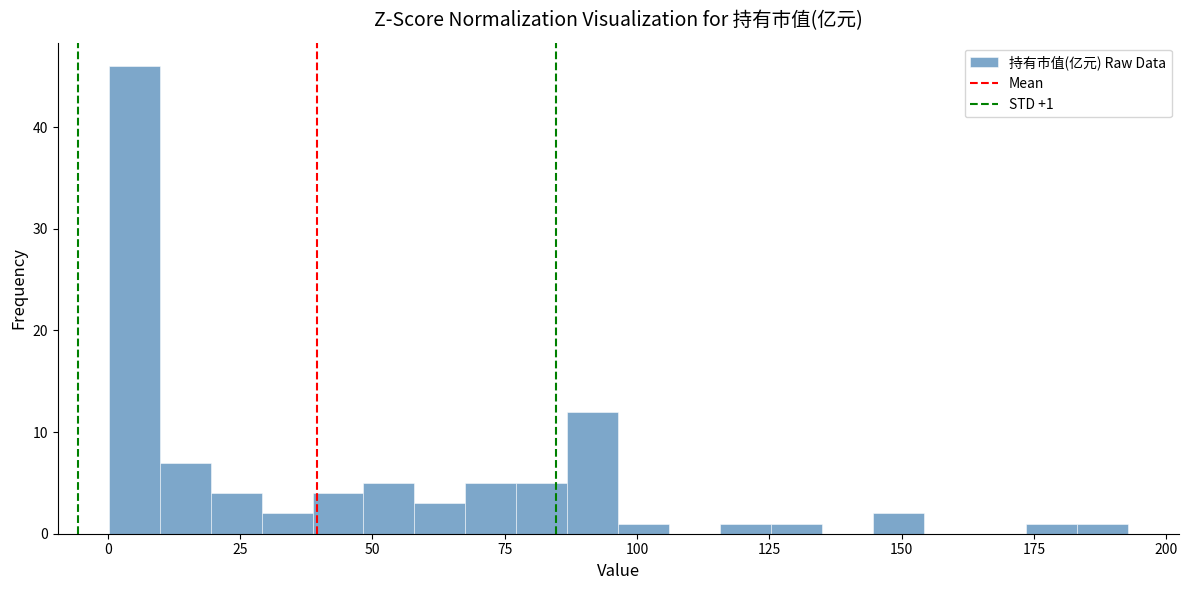

Around what value on the x-axis is the tallest bar? Give the approximate position of its centre, as read against the axis.

5